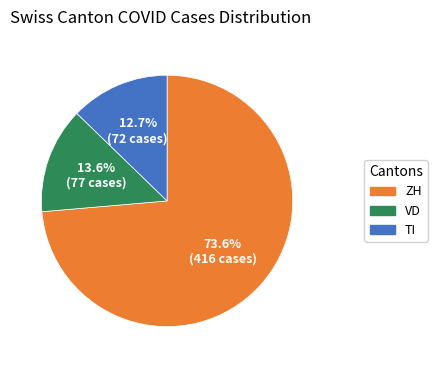

Is there a majority slice in this chart?

Yes